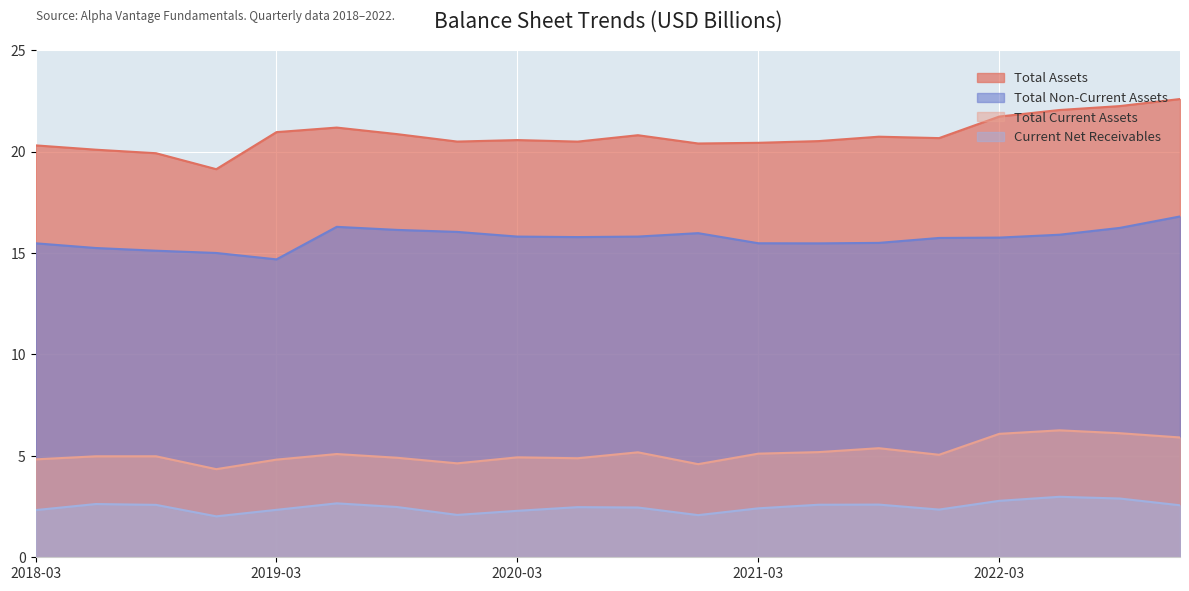

What is the spread (max minus min) of values at 2018-06-30?

17.5